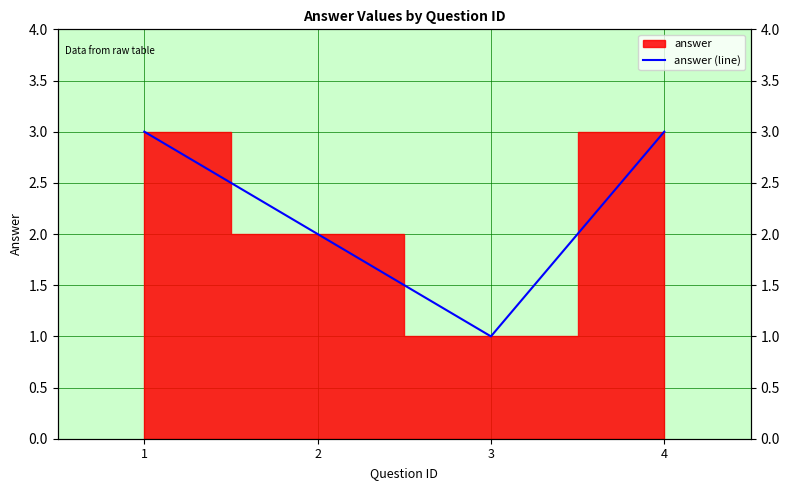

What is the value of the 1st point from the left?

3